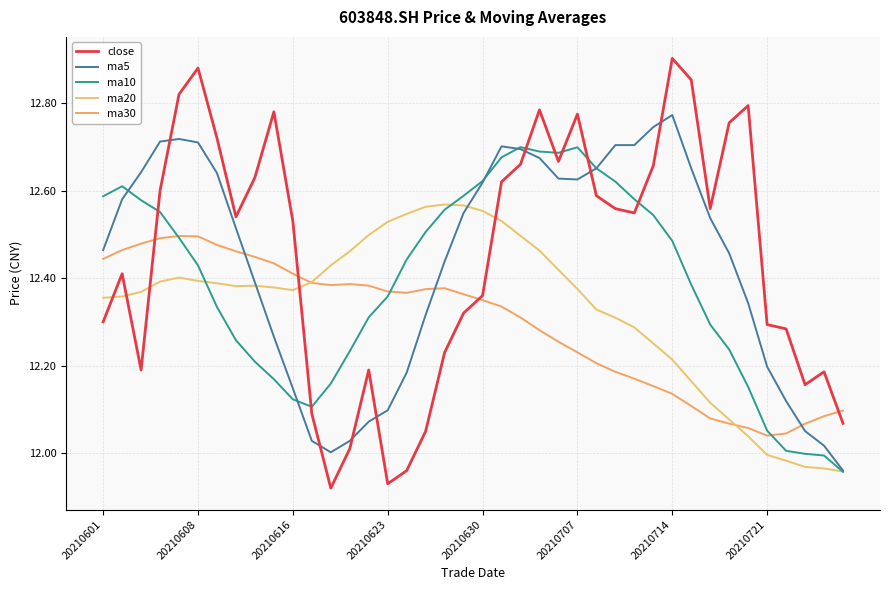

Rank the series by their maximum value, from lowest to highest.

ma30, ma20, ma10, ma5, close